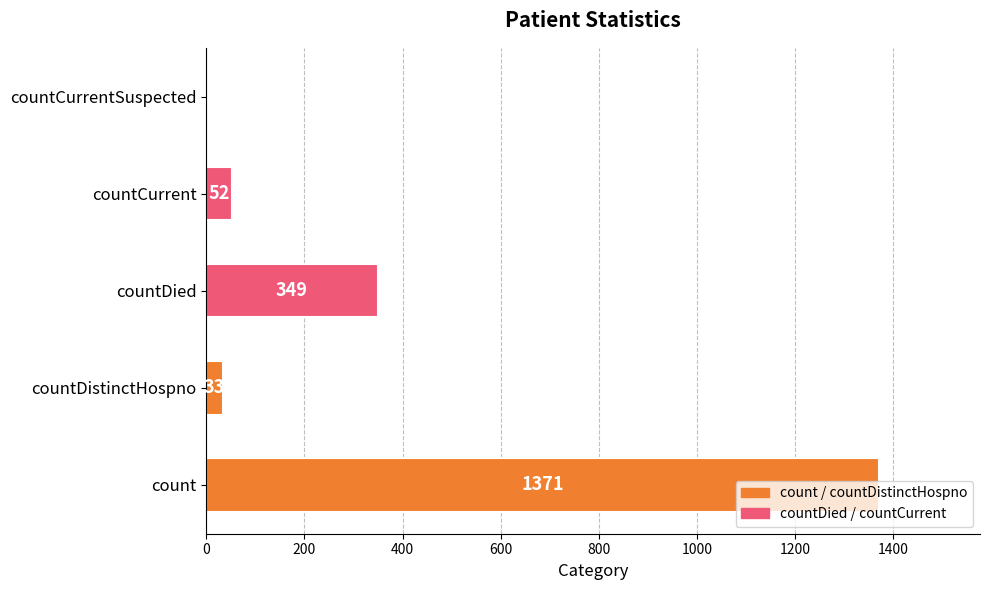

The chart shows a value of 1371 at count. True or false?

True